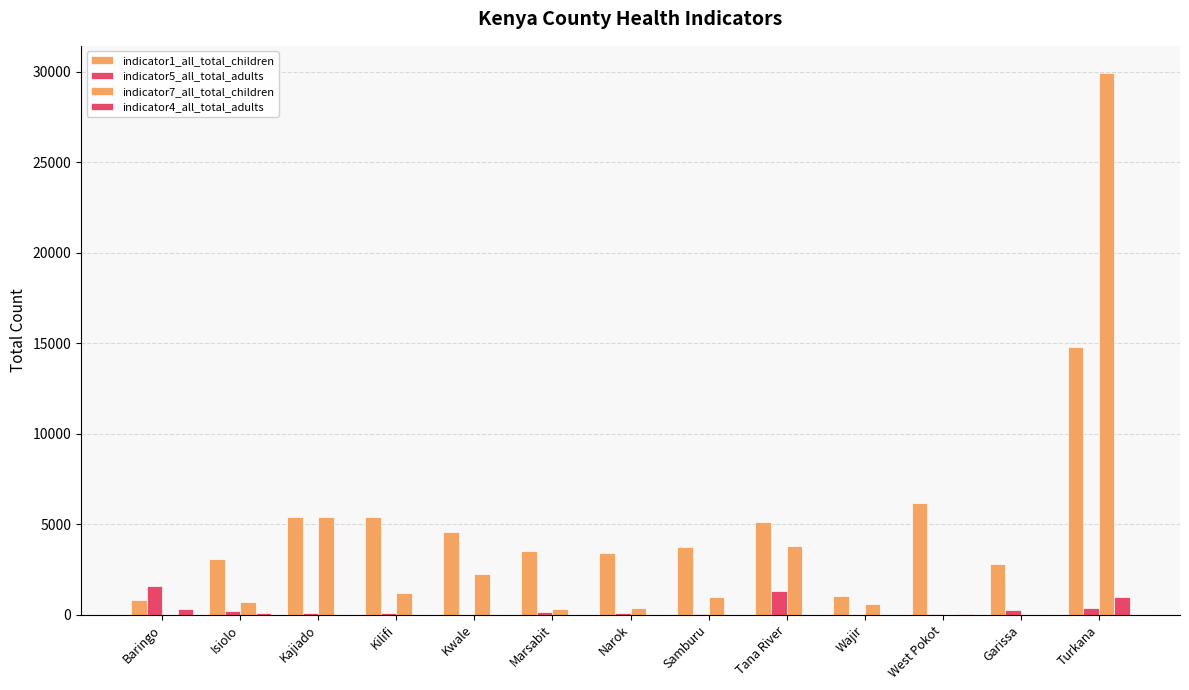

Reading right to left, what are all the values shown in this chart?

indicator1_all_total_children: 14799	2783	6191	1009	5122	3715	3417	3541	4578	5403	5386	3082	817
indicator5_all_total_adults: 350	244	45	0	1318	19	115	148	0	64	83	175	1559
indicator7_all_total_children: 29948	0	0	611	3769	982	378	288	2231	1176	5385	682	0
indicator4_all_total_adults: 985	0	58	0	0	0	0	0	0	0	0	71	324